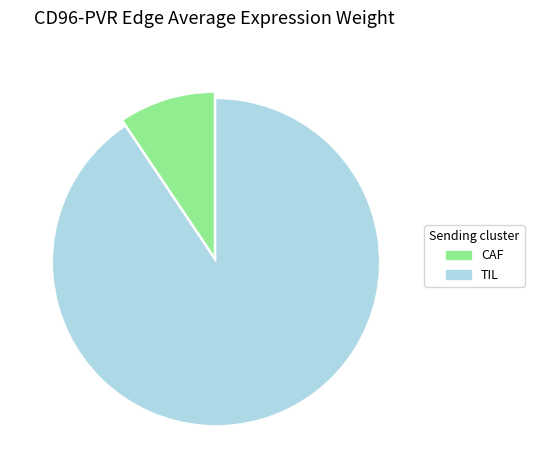

Is the sum of CAF and TIL greater than half?

Yes